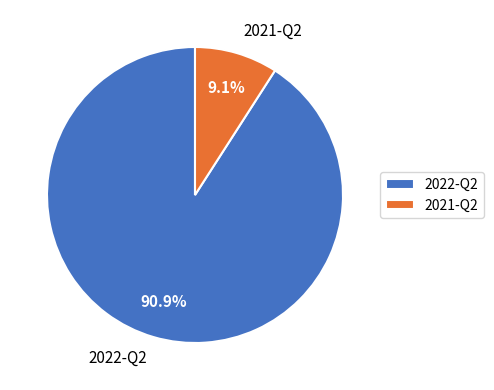

Does 2022-Q2 represent more than half of the total?

Yes